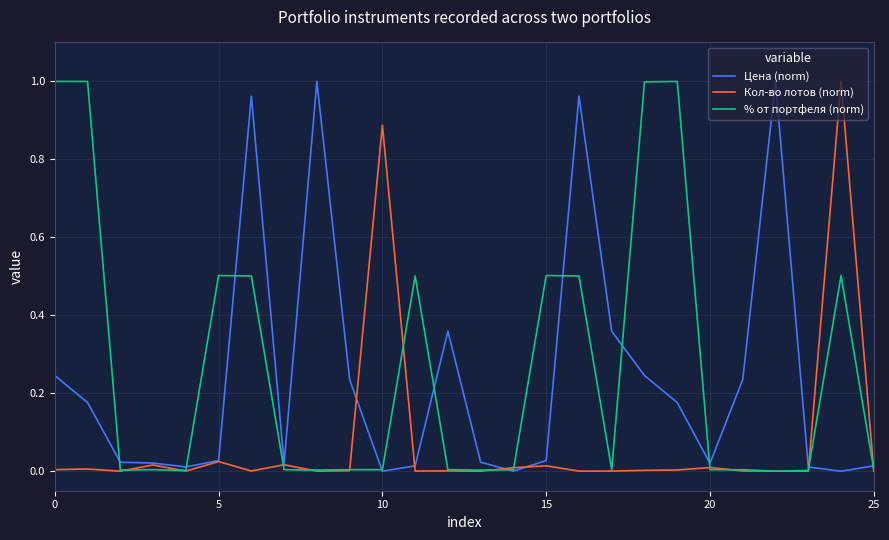

True or false: Кол-во лотов (norm) and % от портфеля (norm) intersect in this chart.

True